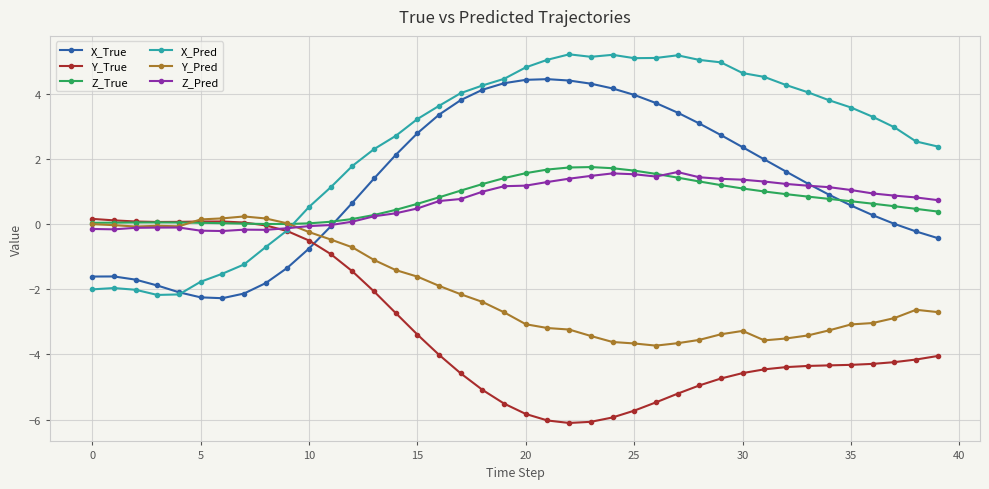

What is the value of the X_True point at the 26th from the left?

4.0